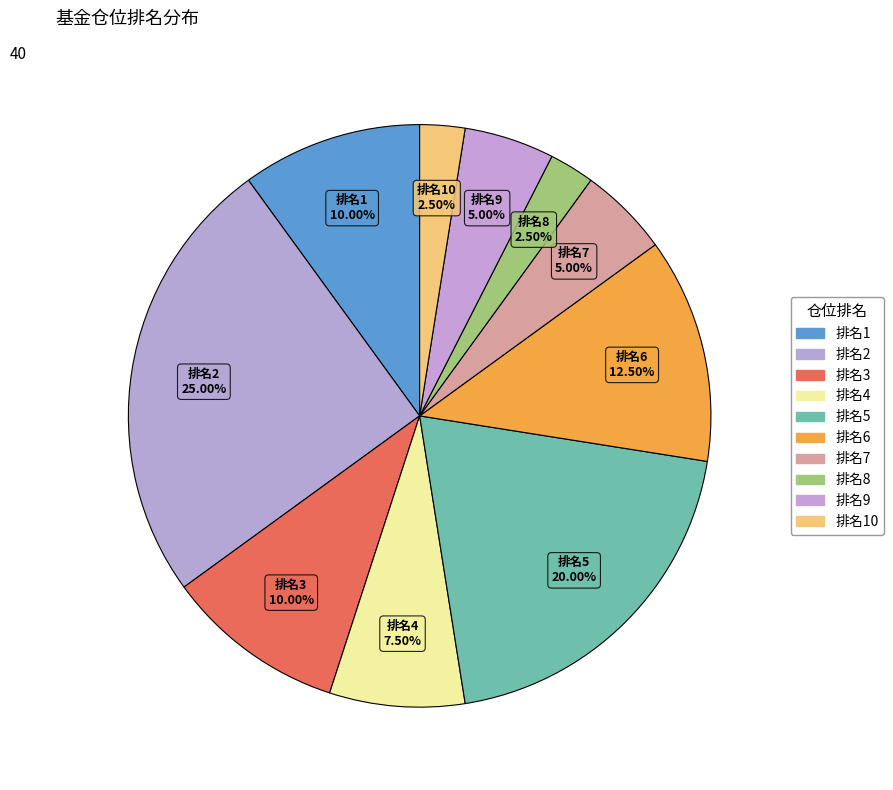

Combined, do 排名7 and 排名5 account for over 50%?

No